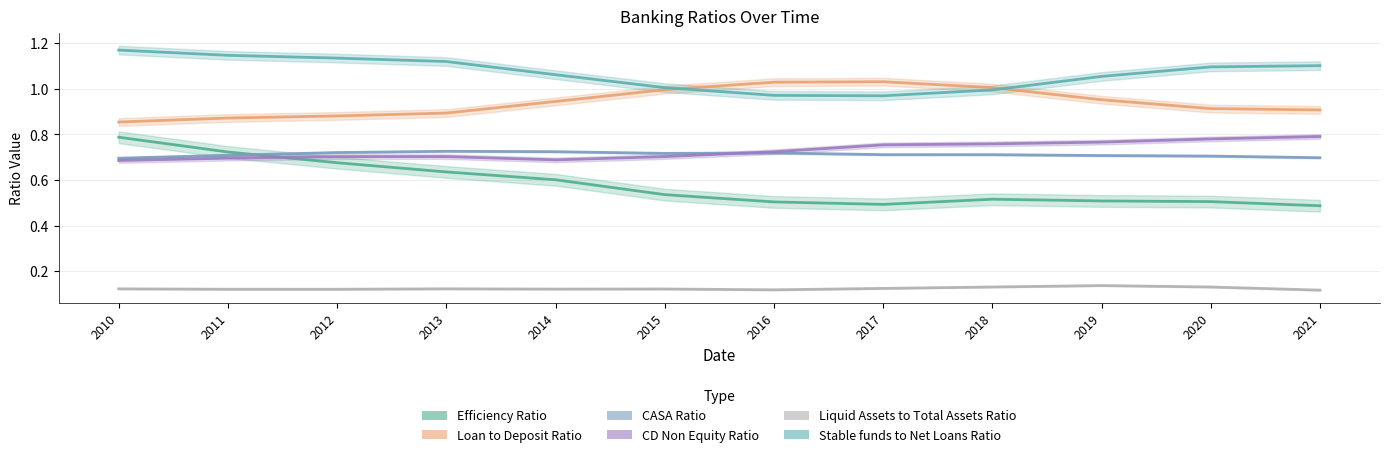

How many CASA Ratio values are between 0 and 1?

12